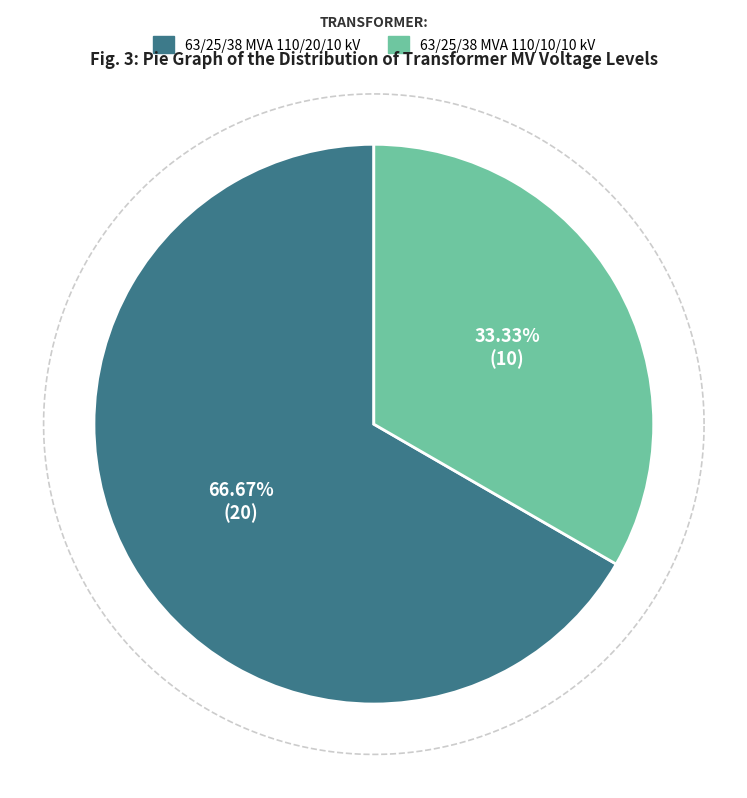

Count the number of slices in the pie.

2